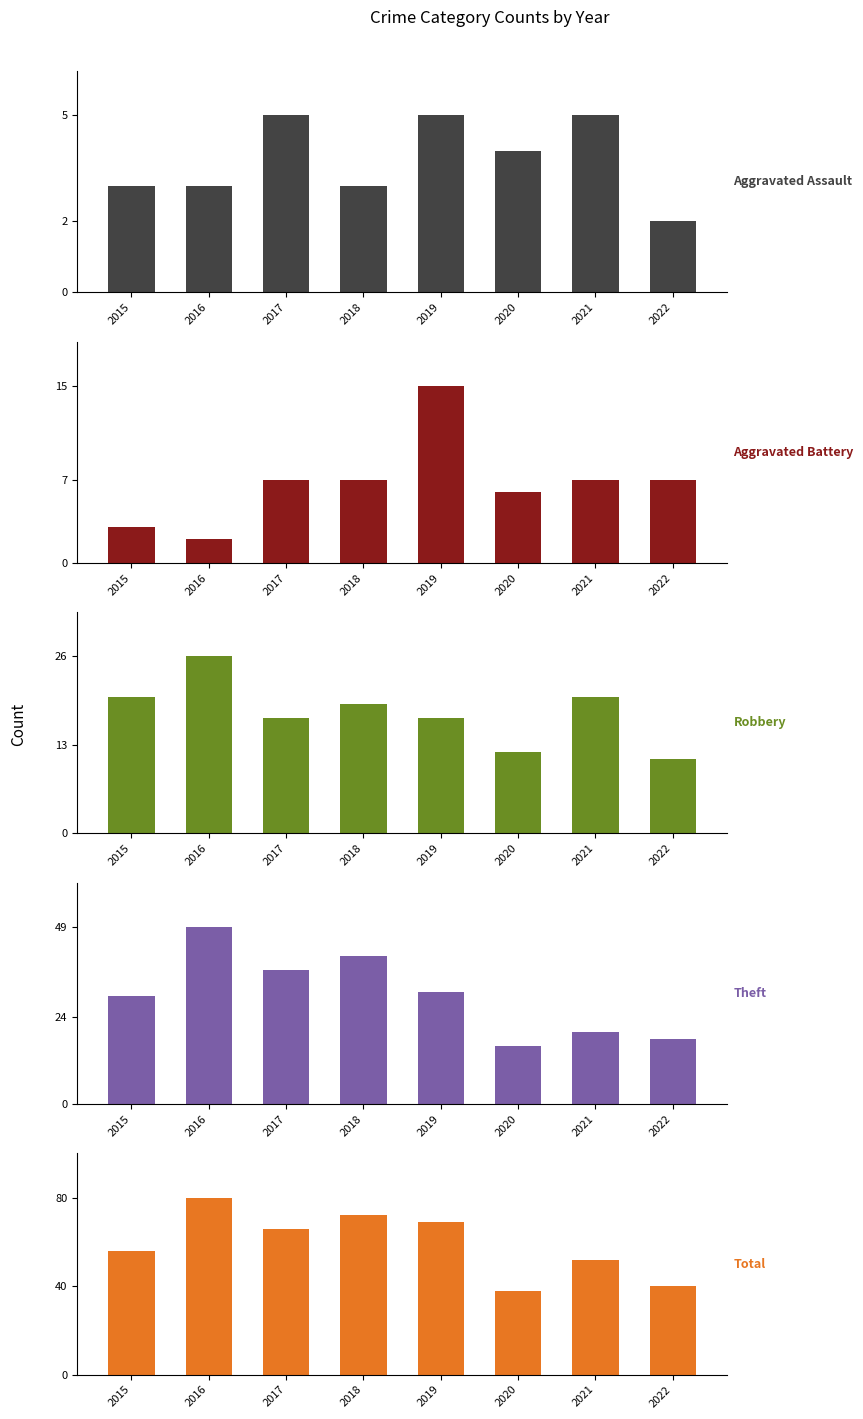

What are all the series names shown in the legend?

Aggravated Assault, Aggravated Battery, Robbery, Theft, Total